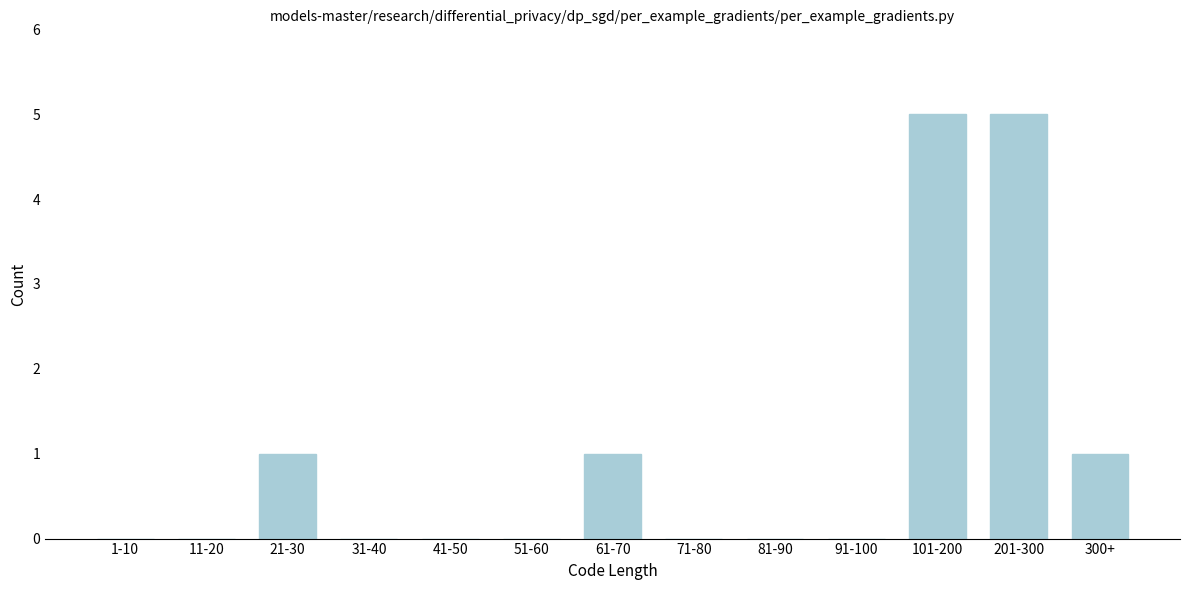

Reading right to left, list all the values displayed in this chart.

300+=1	201-300=5	101-200=5	91-100=0	81-90=0	71-80=0	61-70=1	51-60=0	41-50=0	31-40=0	21-30=1	11-20=0	1-10=0